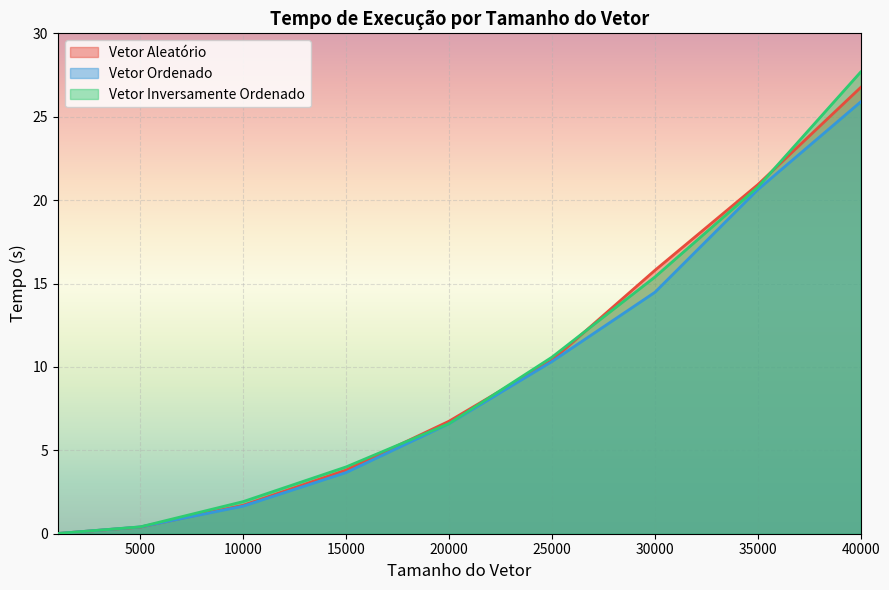

What is the value of the Vetor Aleatório point at the 3rd from the left?

1.7